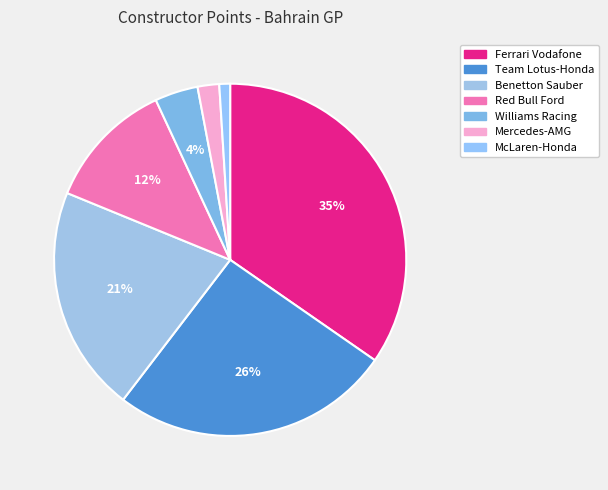

Count the number of slices in the pie.

7